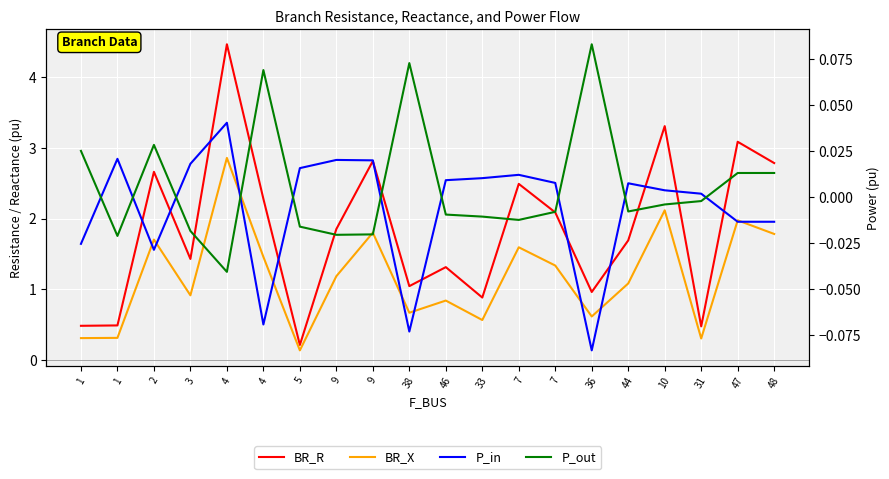

What is the approximate value of BR_X at 7?

1.6